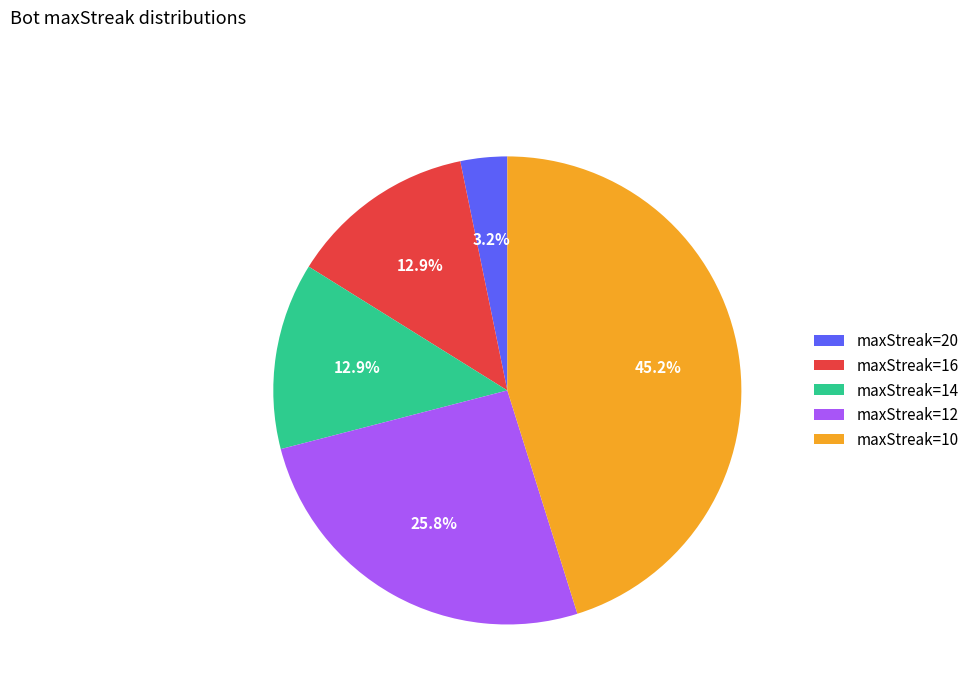

To the nearest percent, what is the combined percentage of maxStreak=10 and maxStreak=12?

71%